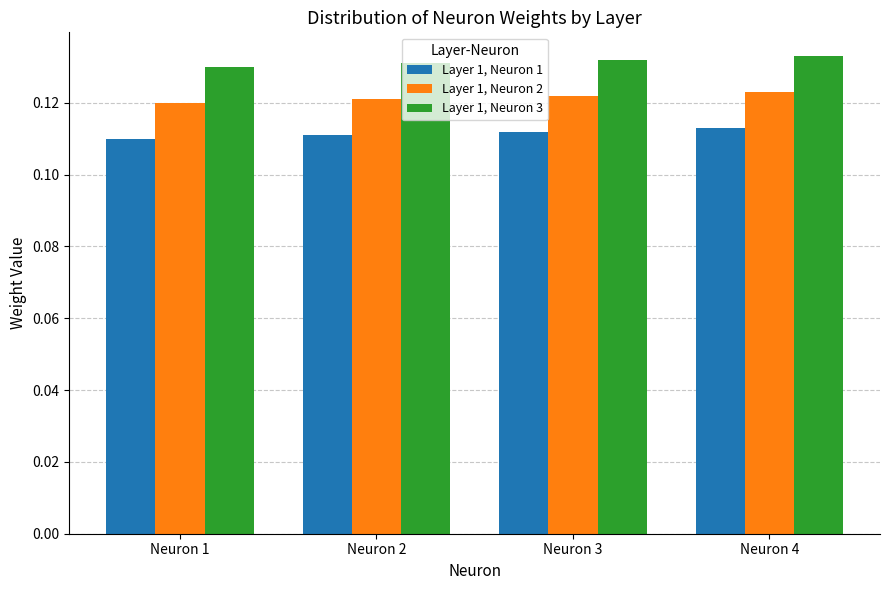

Rank the series by their average value, from highest to lowest.

Layer 1, Neuron 3, Layer 1, Neuron 2, Layer 1, Neuron 1